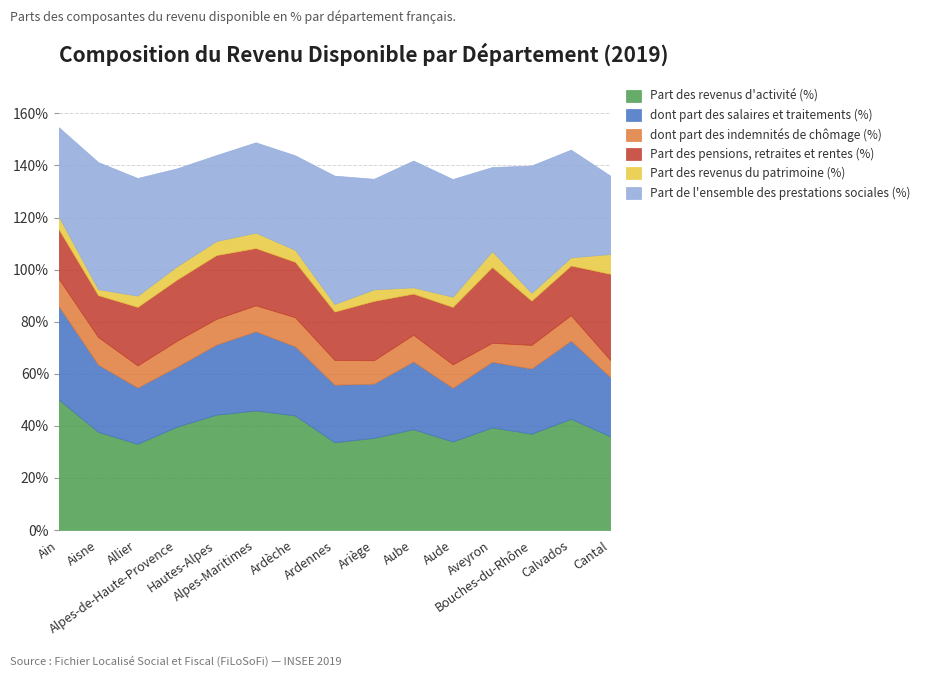

True or false: Part des revenus d'activité (%) and Part des revenus du patrimoine (%) cross at least once.

False